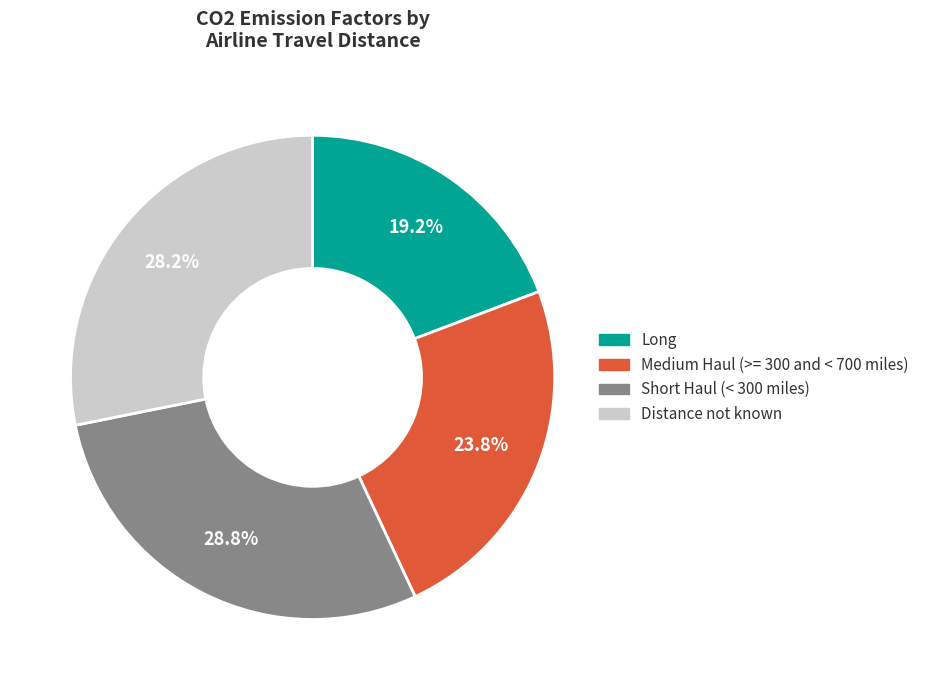

To the nearest percent, what percentage of the pie is Distance not known?

28%